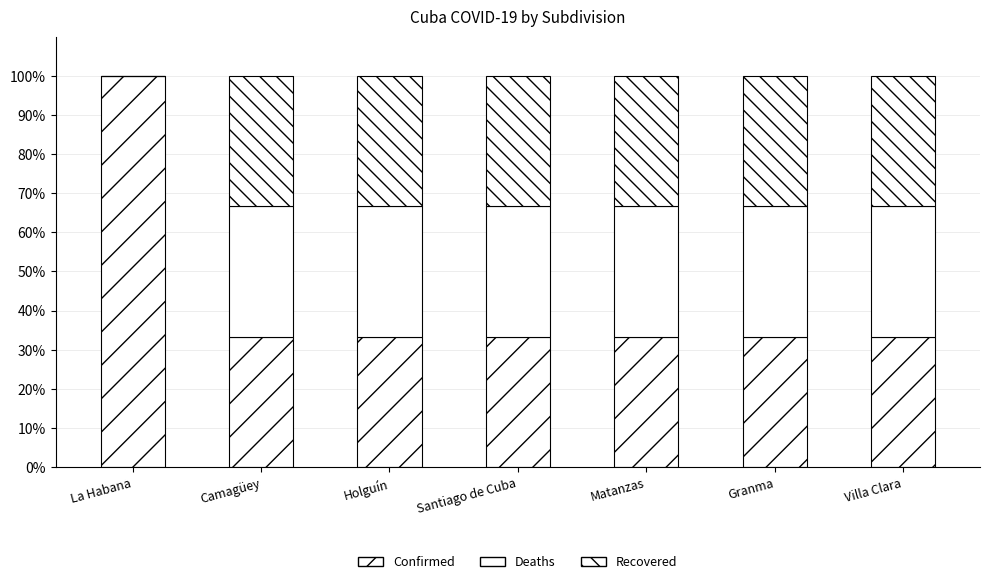

What is the sum of all Recovered values?

200.0